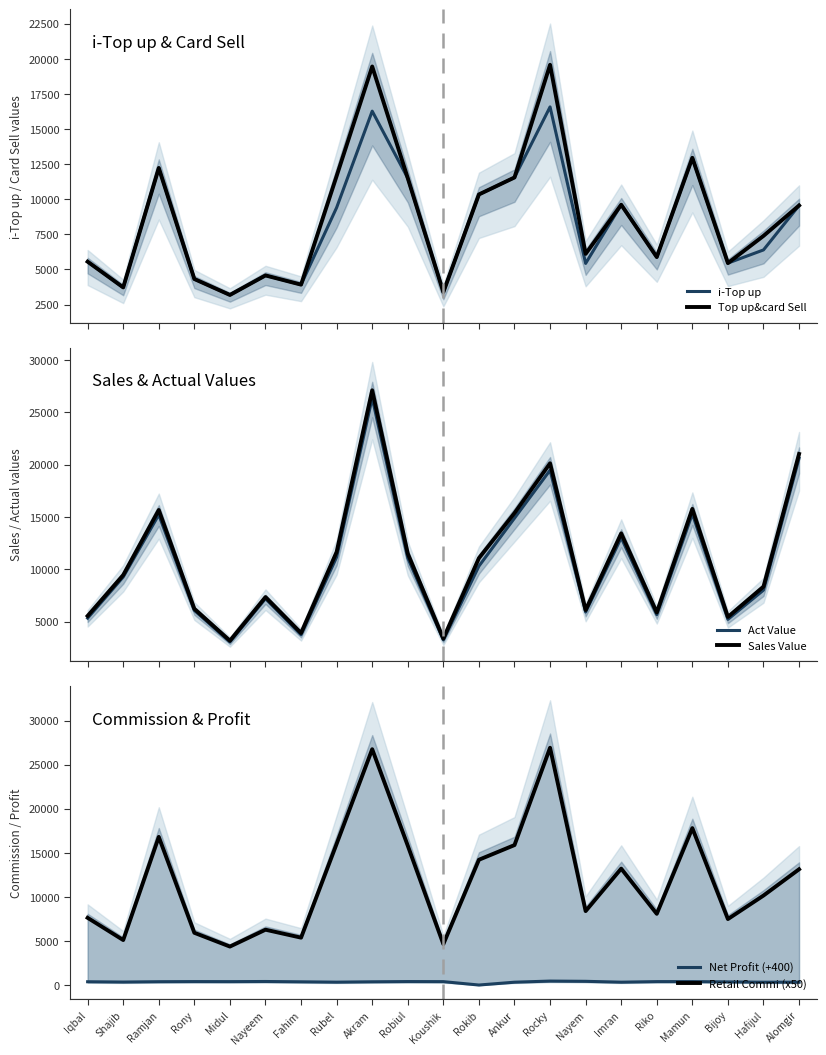

What is the difference between the highest and lowest values at Imran?

13089.7